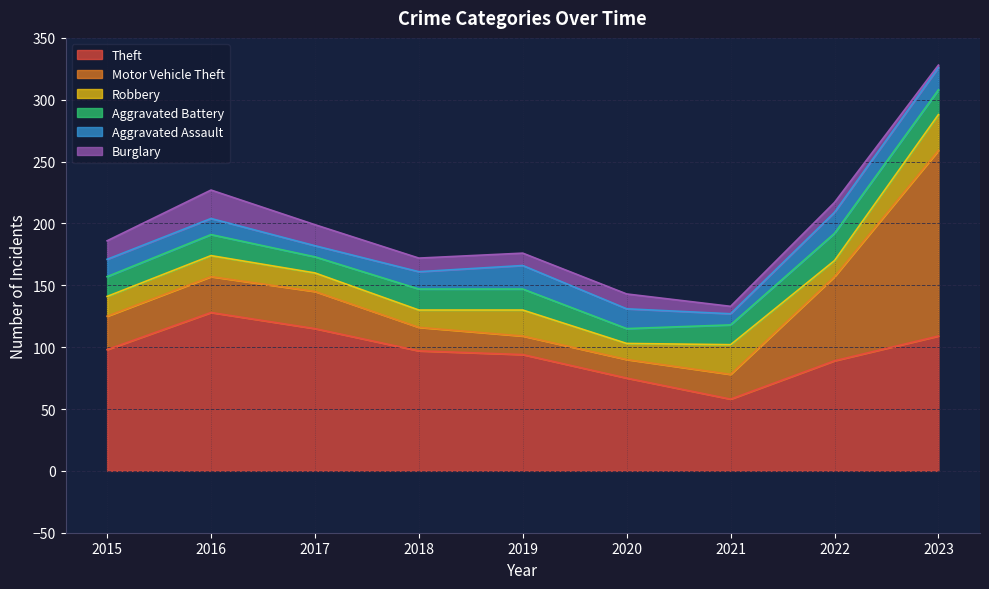

At which category does Aggravated Assault reach its first local peak?

2019